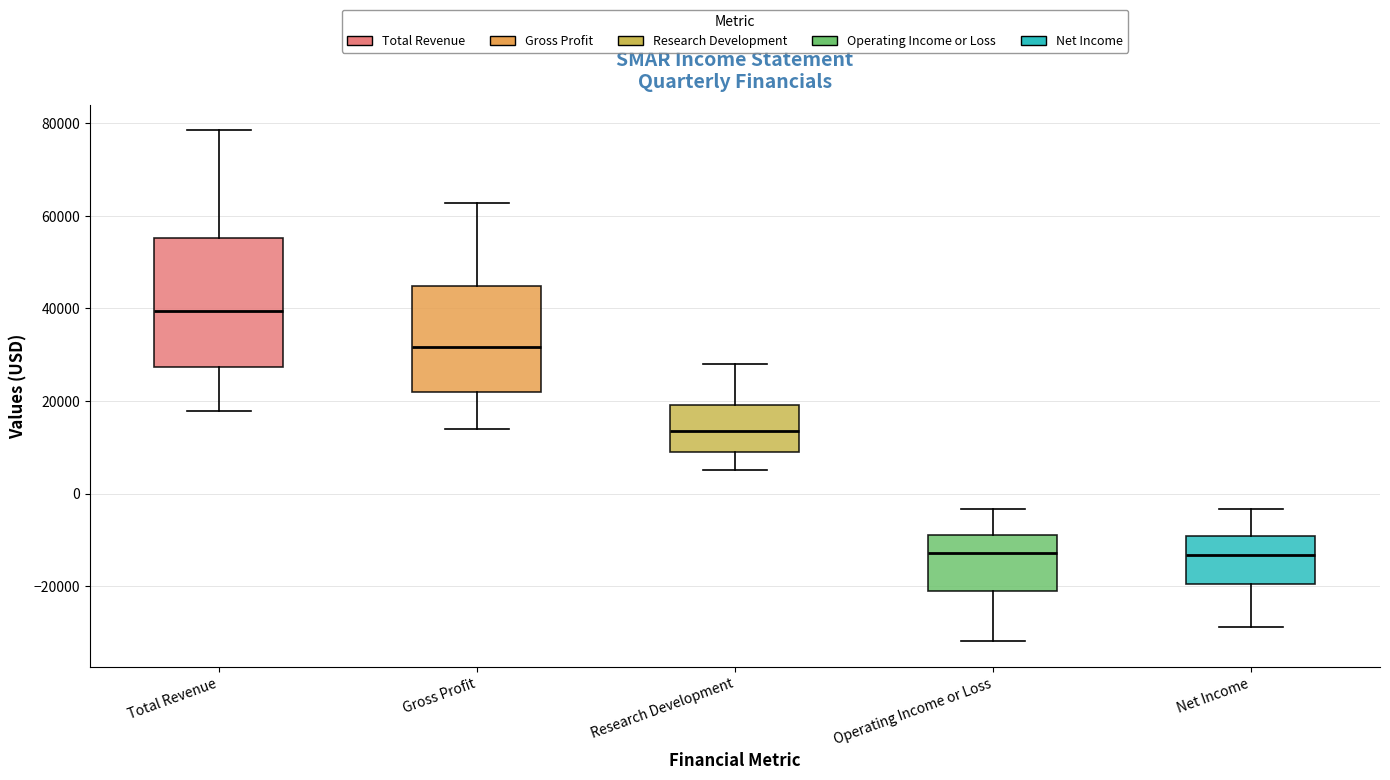

Where is the lower edge of the box for Net Income on the y-axis? The values are not printed on the chart, so give them approximately, as read against the axis.

-20000